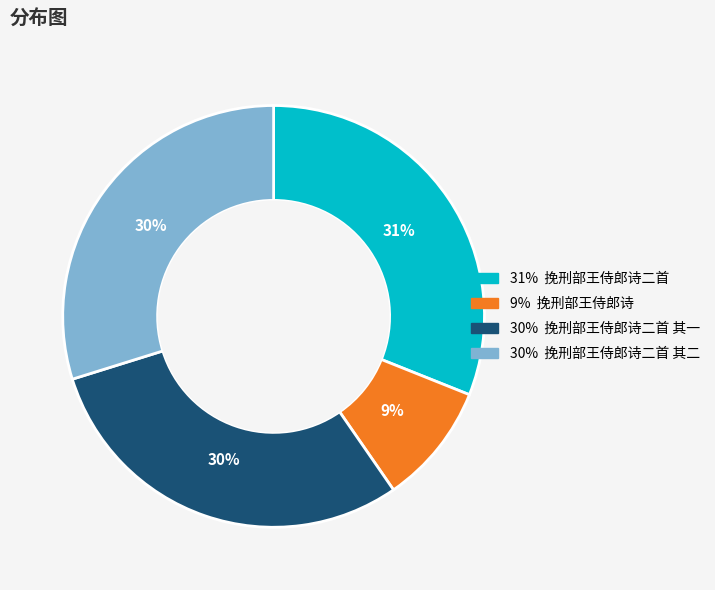

Does any single category account for the majority?

No